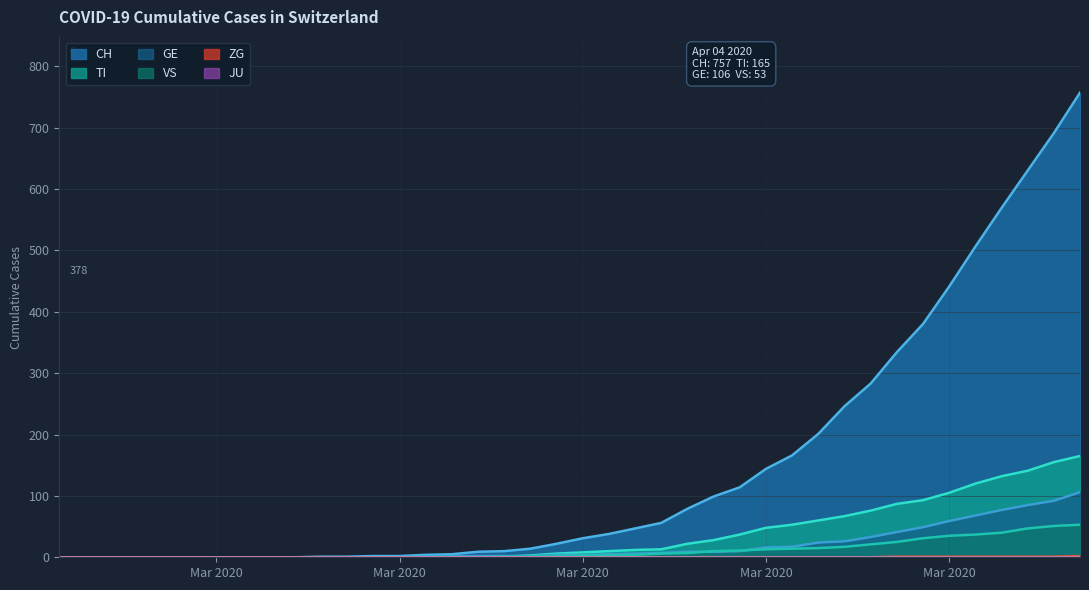

What is the difference between the CH values at 2020-03-14 and 2020-03-23?

130